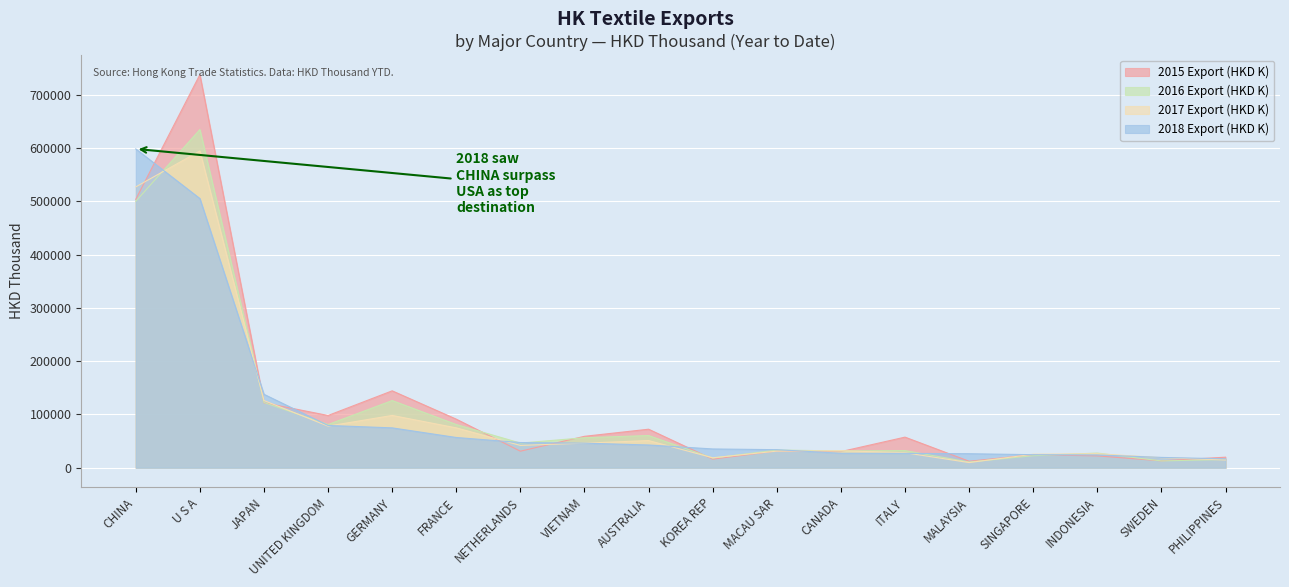

Rank the series at VIETNAM from lowest to highest value.

2018 Export (HKD K), 2017 Export (HKD K), 2016 Export (HKD K), 2015 Export (HKD K)